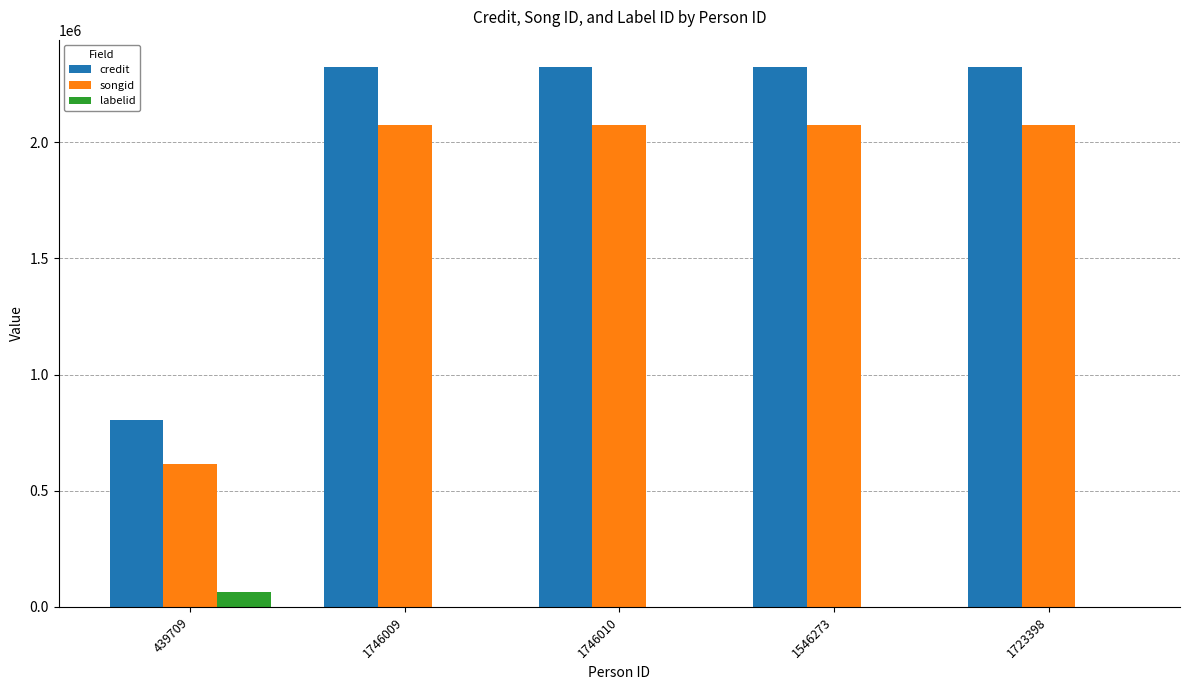

Reading left to right, what are all the values shown in this chart?

credit: 806161	2324643	2324643	2324643	2324643
songid: 615507	2073780	2073780	2073780	2073780
labelid: 65126	782	782	782	782